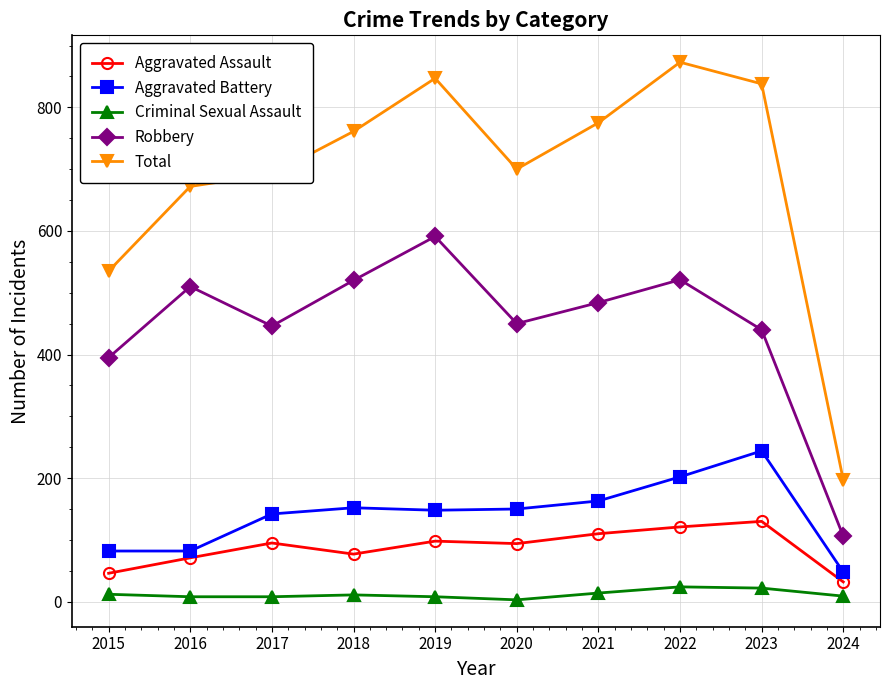

Is it true that Aggravated Assault equals 32 at 2024?

True